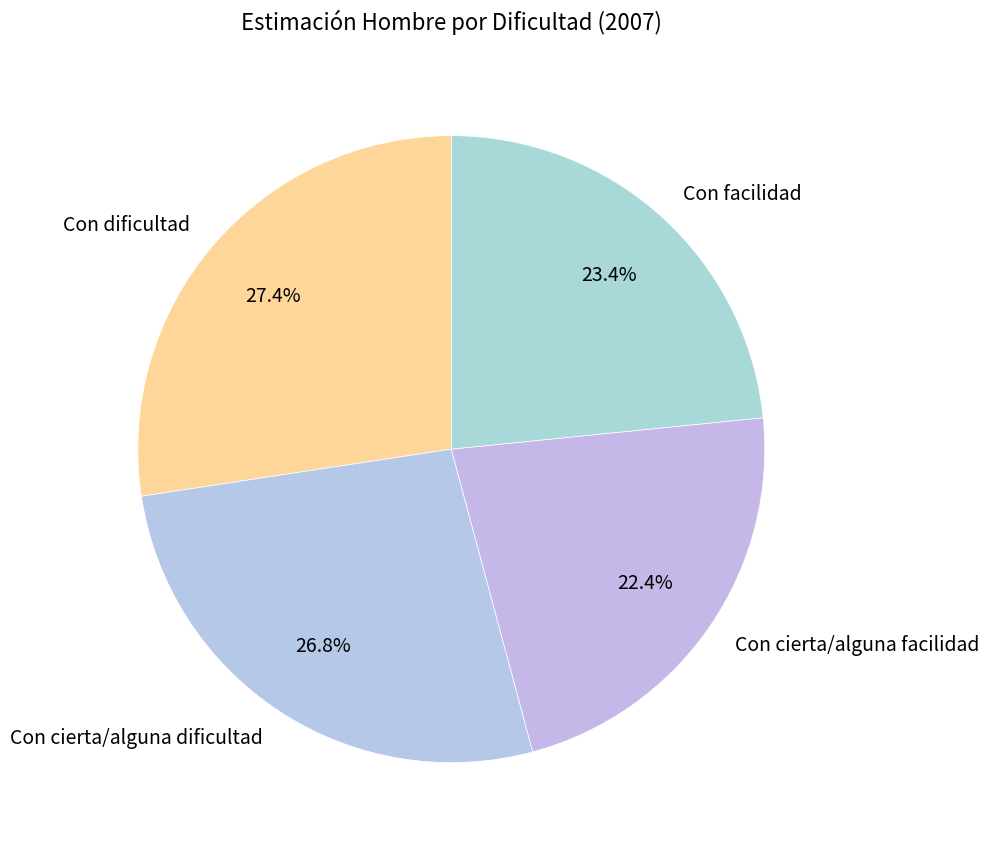

Is it true that Con cierta/alguna facilidad is 35% of the pie?

False